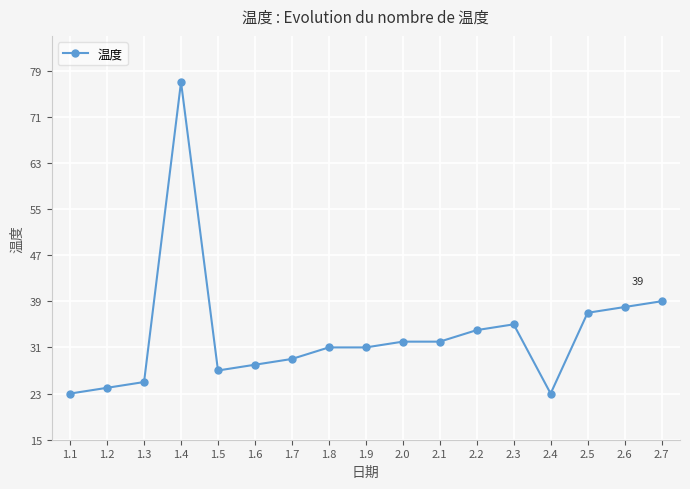

How many categories are shown in the chart?

17